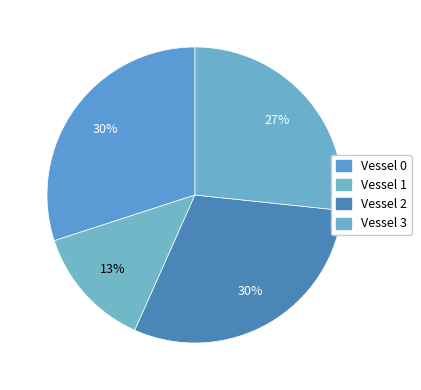

To the nearest percent, what is the combined percentage of Vessel 1 and Vessel 2?

43%